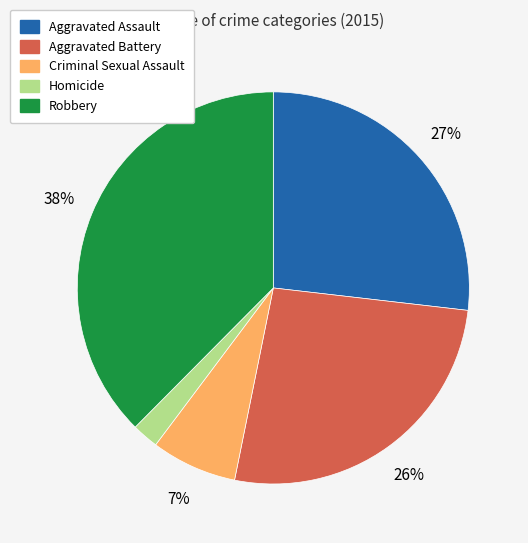

What is the largest slice in the pie chart?

Robbery